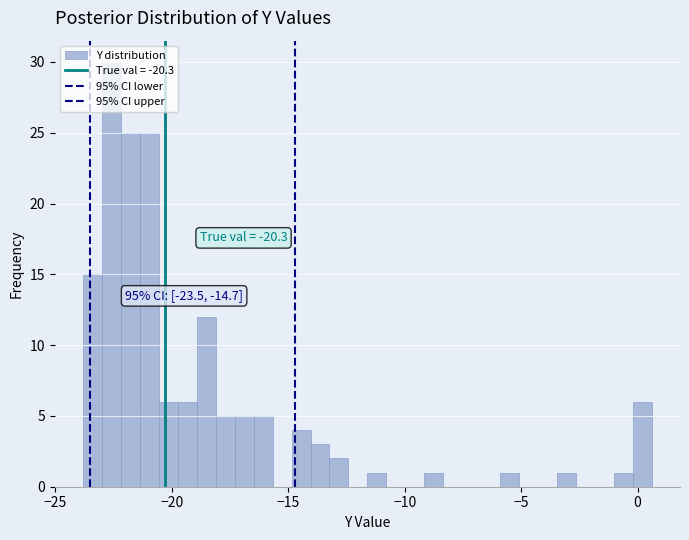

Around what value on the x-axis is the tallest bar? Give the approximate position of its centre, as read against the axis.

-22.5